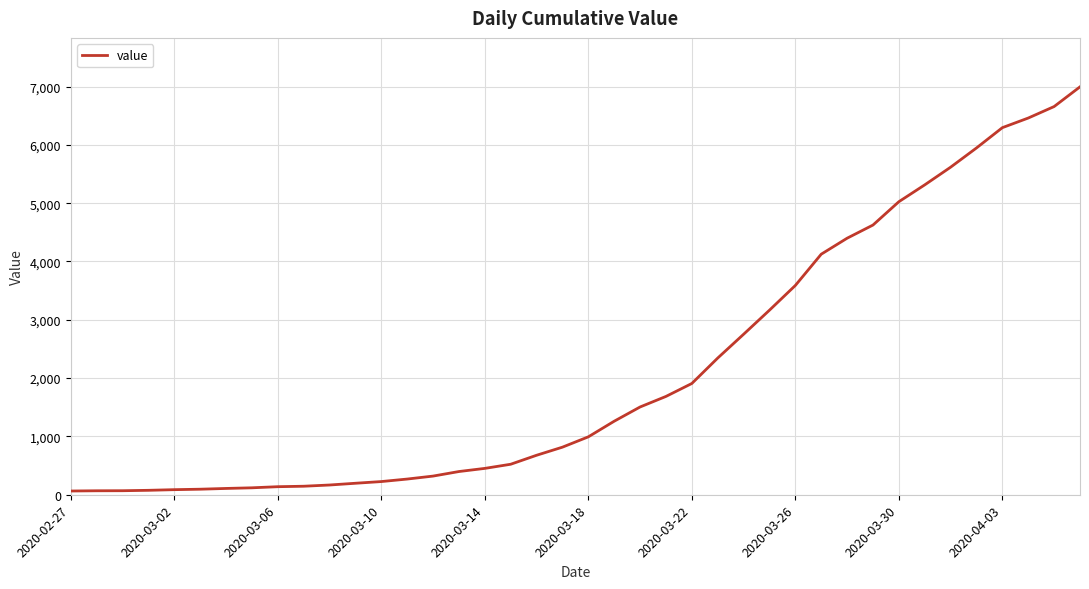

What is the greatest value displayed?

6995